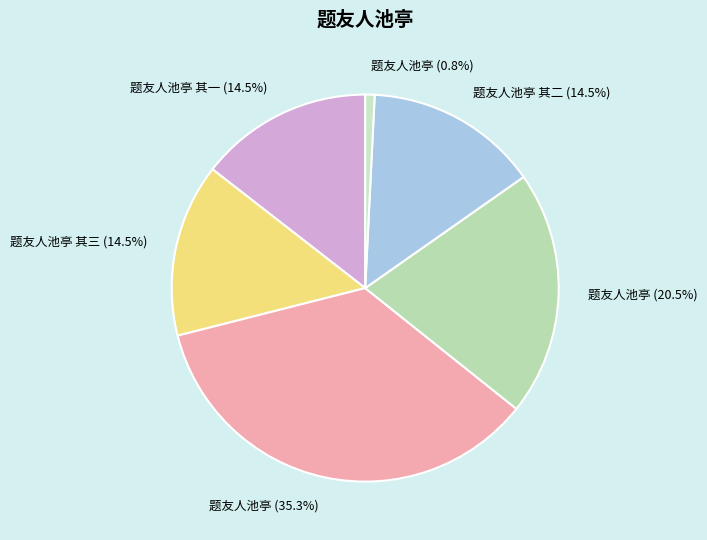

What percentage is NOT represented by 题友人池亭 其三 (14.5%)?

85.5%